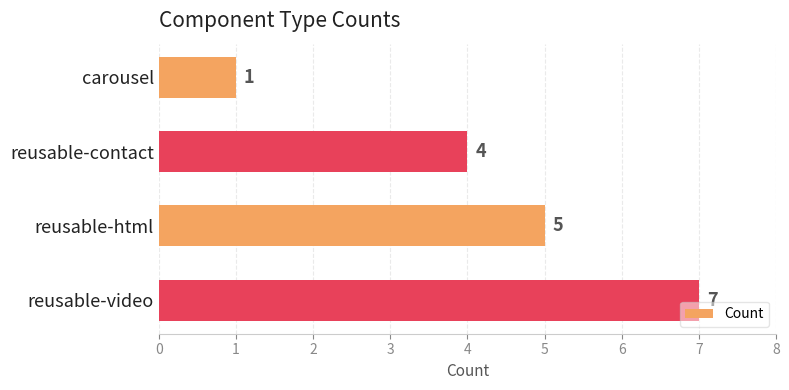

At which label is the value closest to 4?

reusable-contact